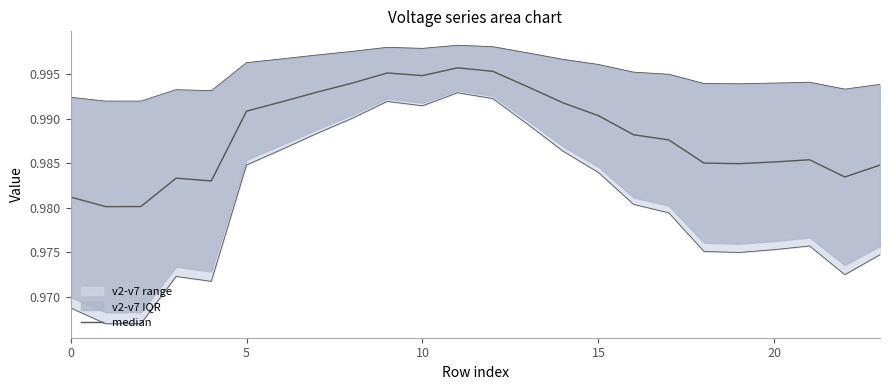

How many lines are shown in the chart?

1